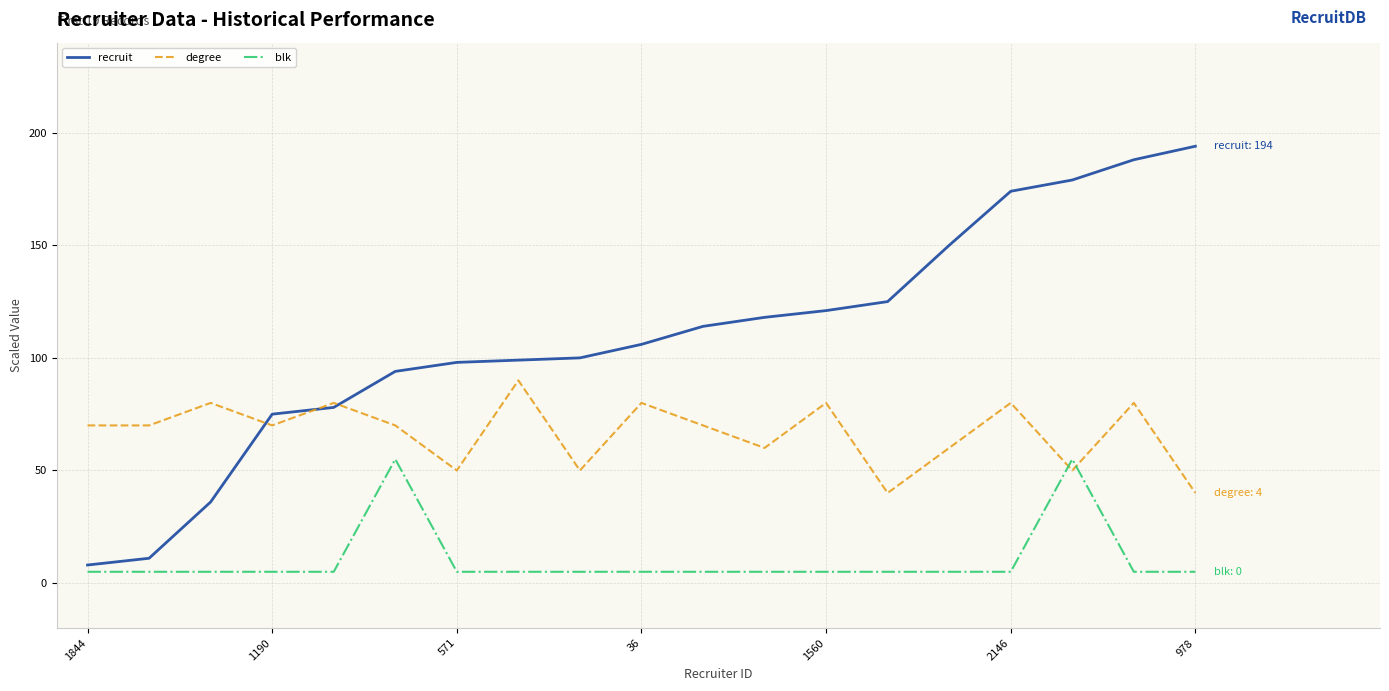

How many times do degree and blk cross each other?

2